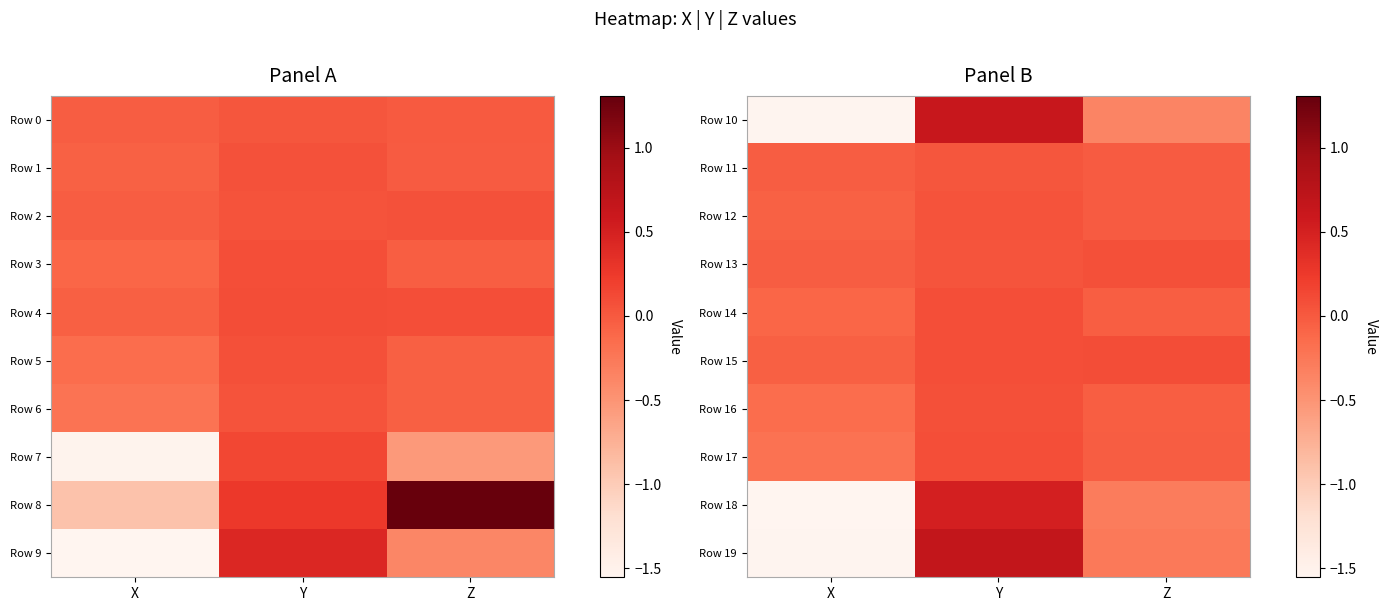

Is the value of Row 19 at Y greater than the value of Row 18 at Y?

Yes